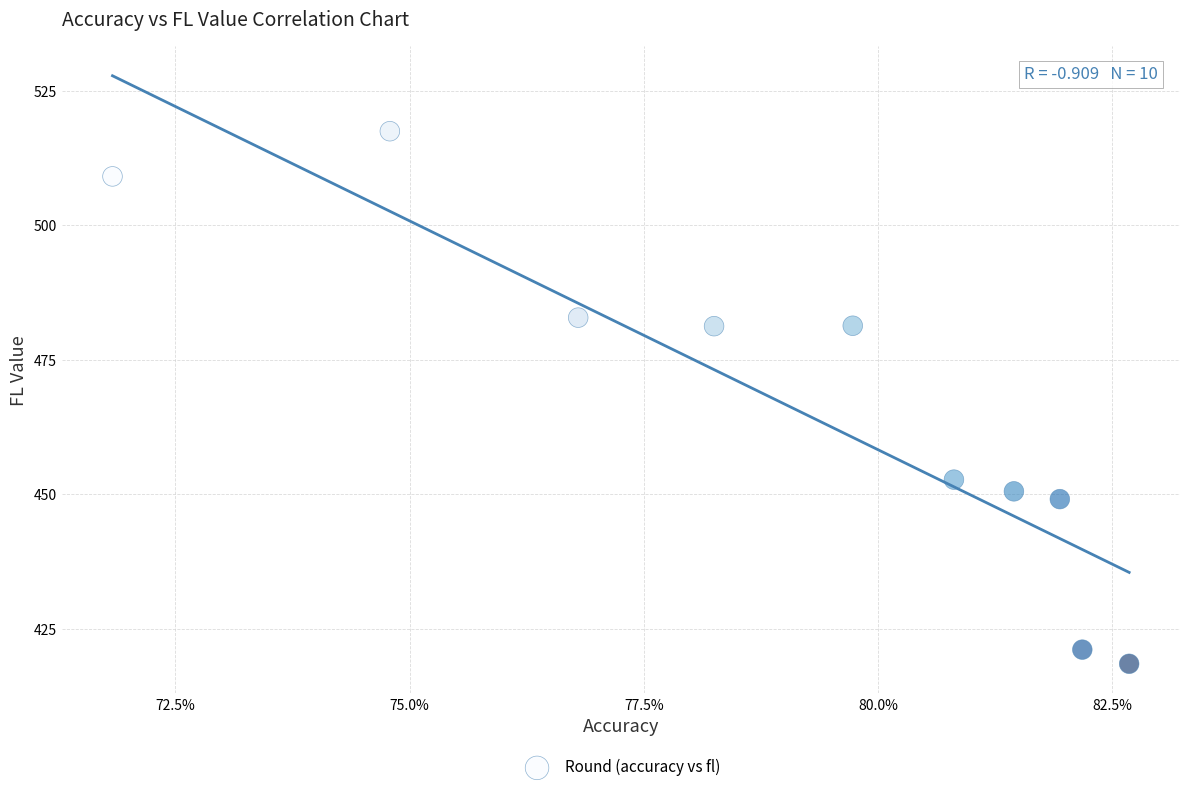

What is the range of Y values (max minus min)?

99.0